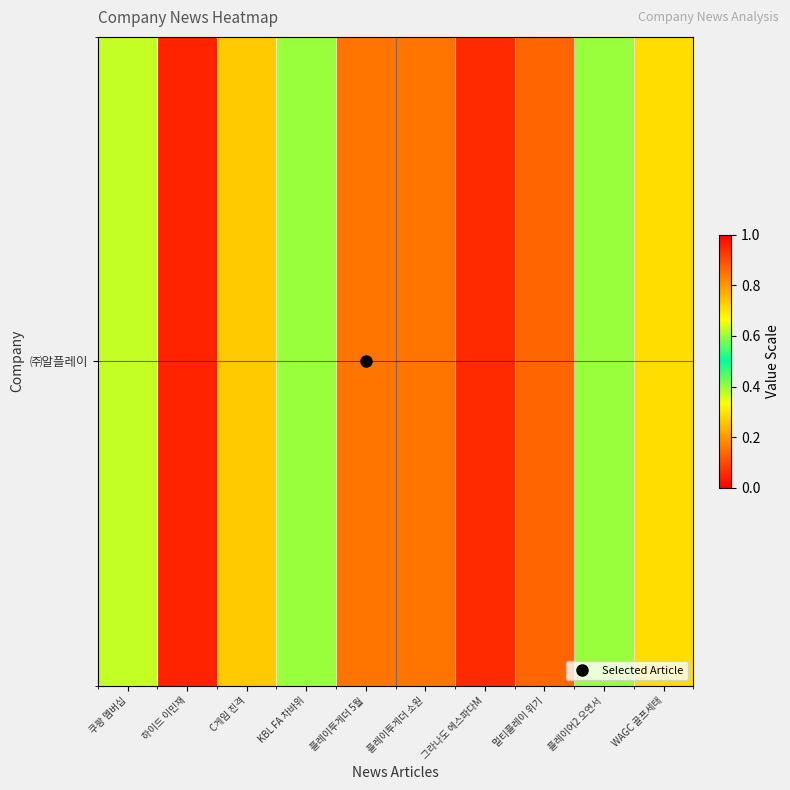

How many distinct data groups are displayed?

1